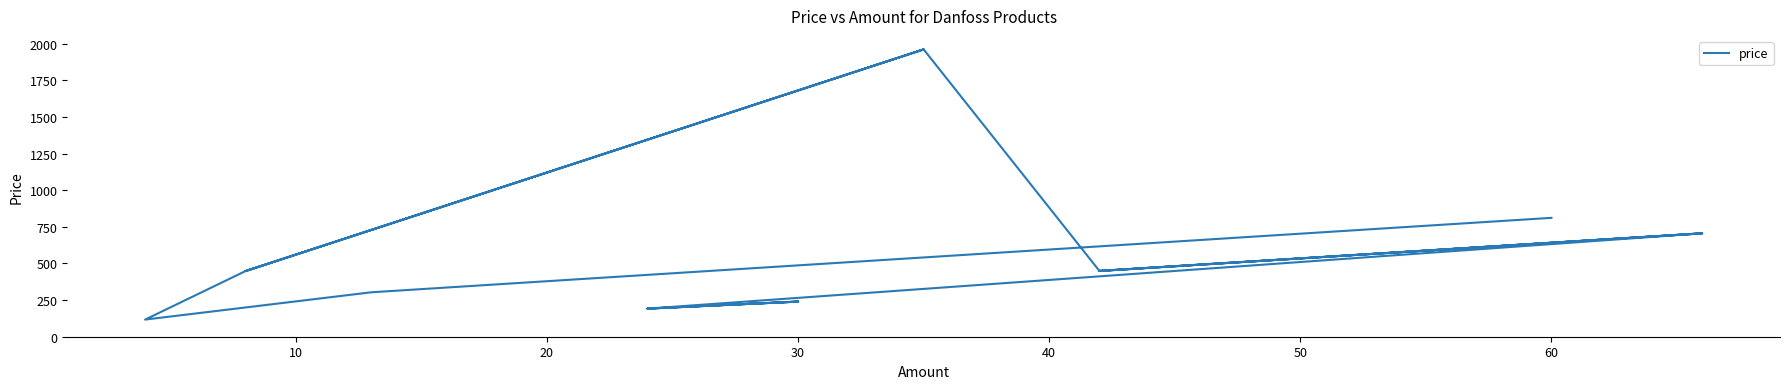

Reading left to right, transcribe all the data shown in this chart.

811.2	303.2	116.9	448.2	1960.7	448.2	1960.7	449.0	705.5	449.0	705.5	191.8	239.7	191.8	239.7